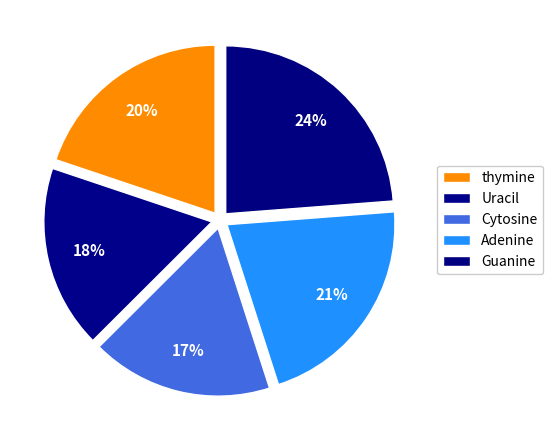

How many segments does this pie chart have?

5